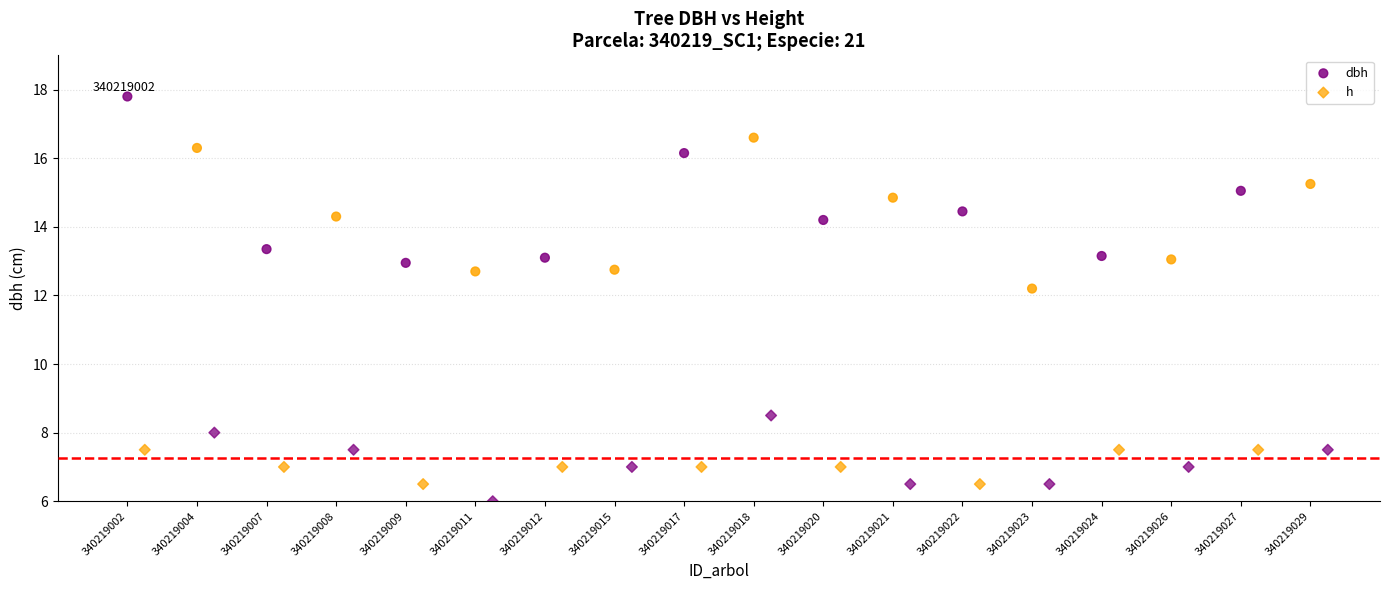

Which series contains the lowest Y value?

h